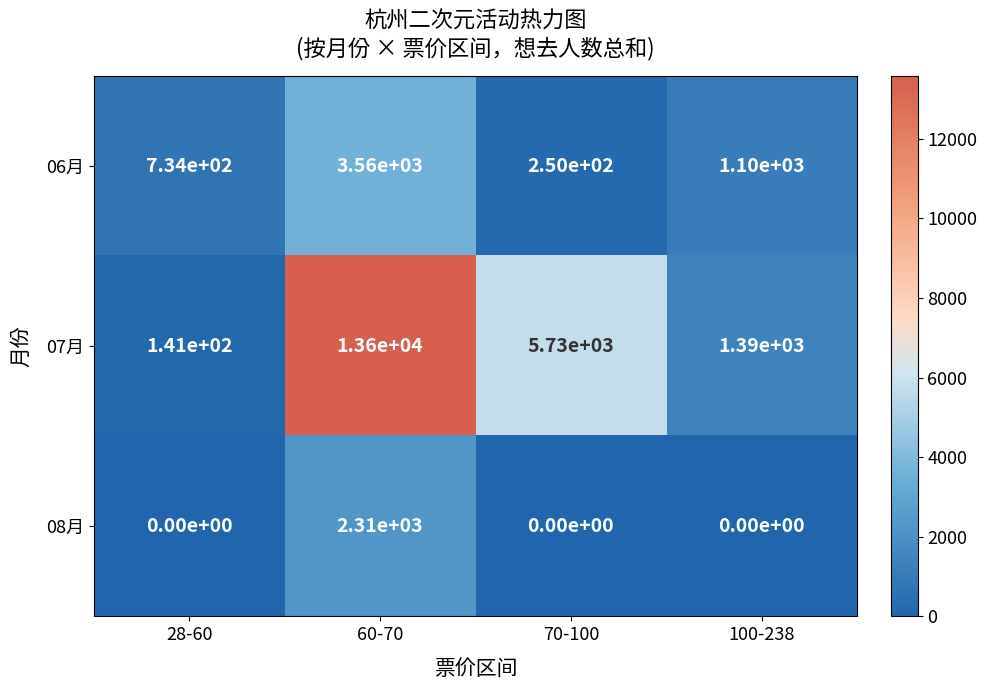

List the series in order of their peak value, highest first.

07月, 06月, 08月